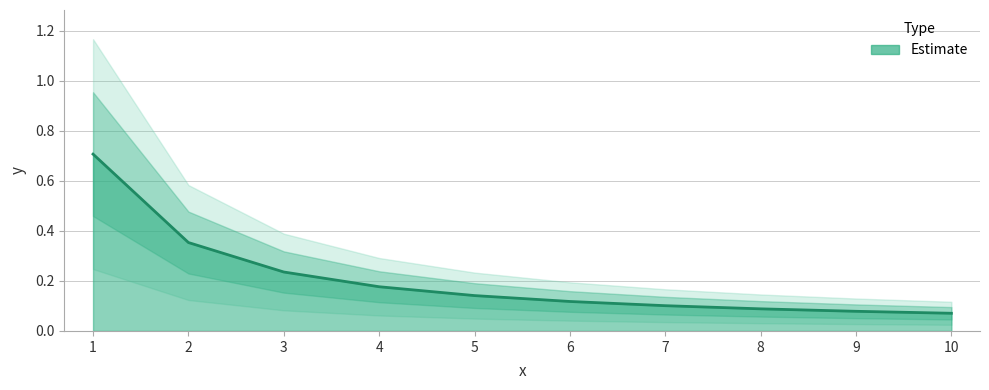

Reading right to left, extract all data points from this chart.

10=0.1	9=0.1	8=0.1	7=0.1	6=0.1	5=0.1	4=0.2	3=0.2	2=0.4	1=0.7